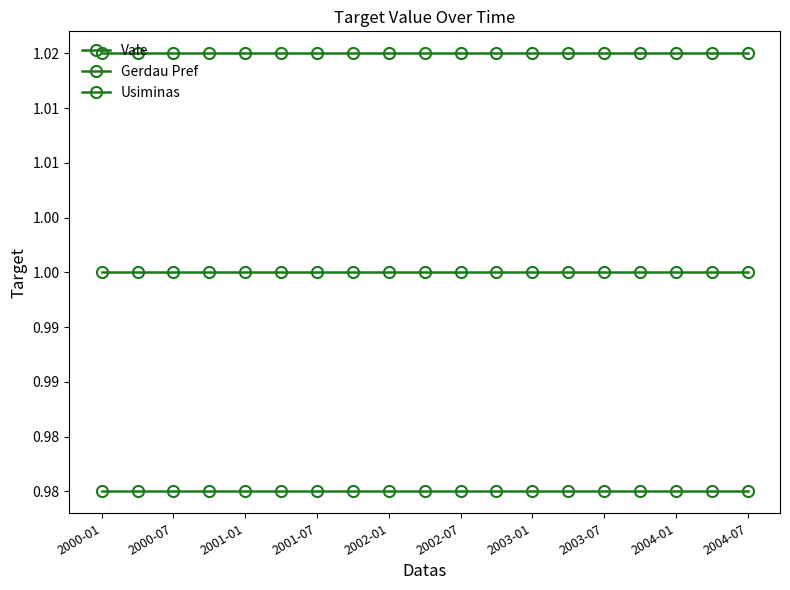

Is this an area chart (filled region under the line)?

No